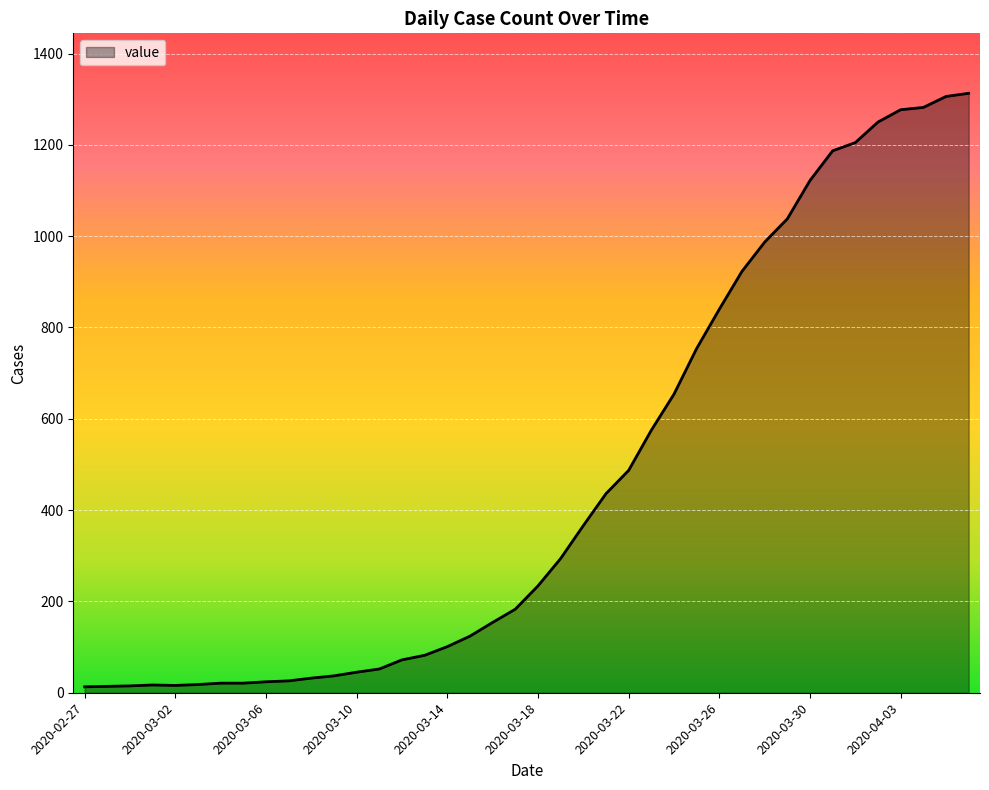

Does the chart have visible grid lines?

Yes